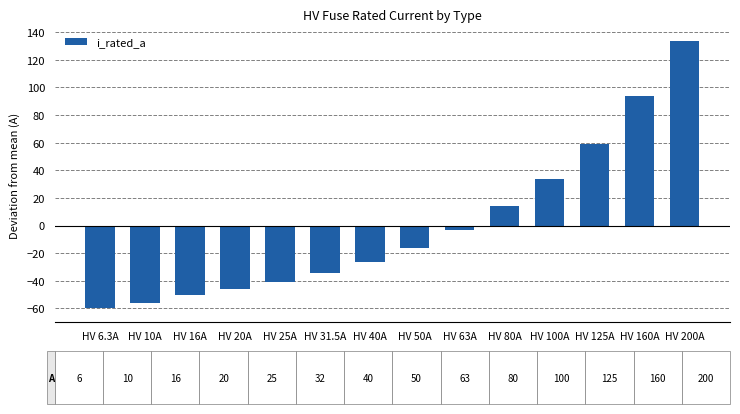

What is the difference between the maximum and minimum values?

193.7